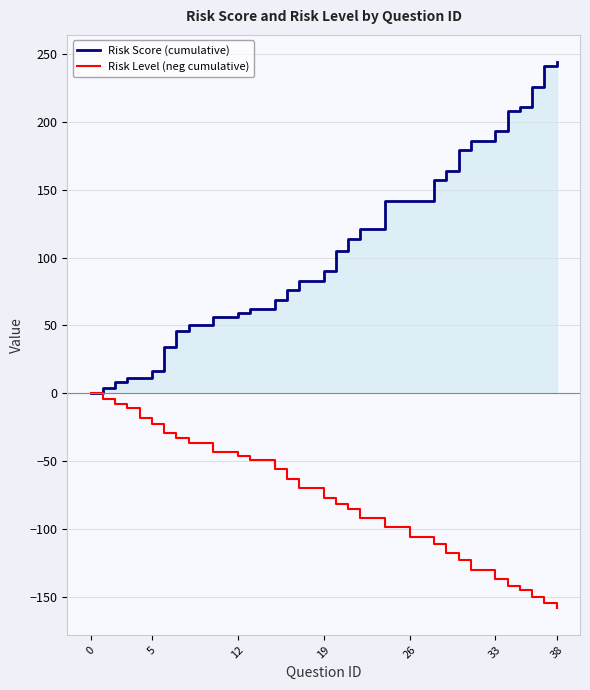

True or false: Risk Level (neg cumulative) and Risk Score (cumulative) intersect in this chart.

False